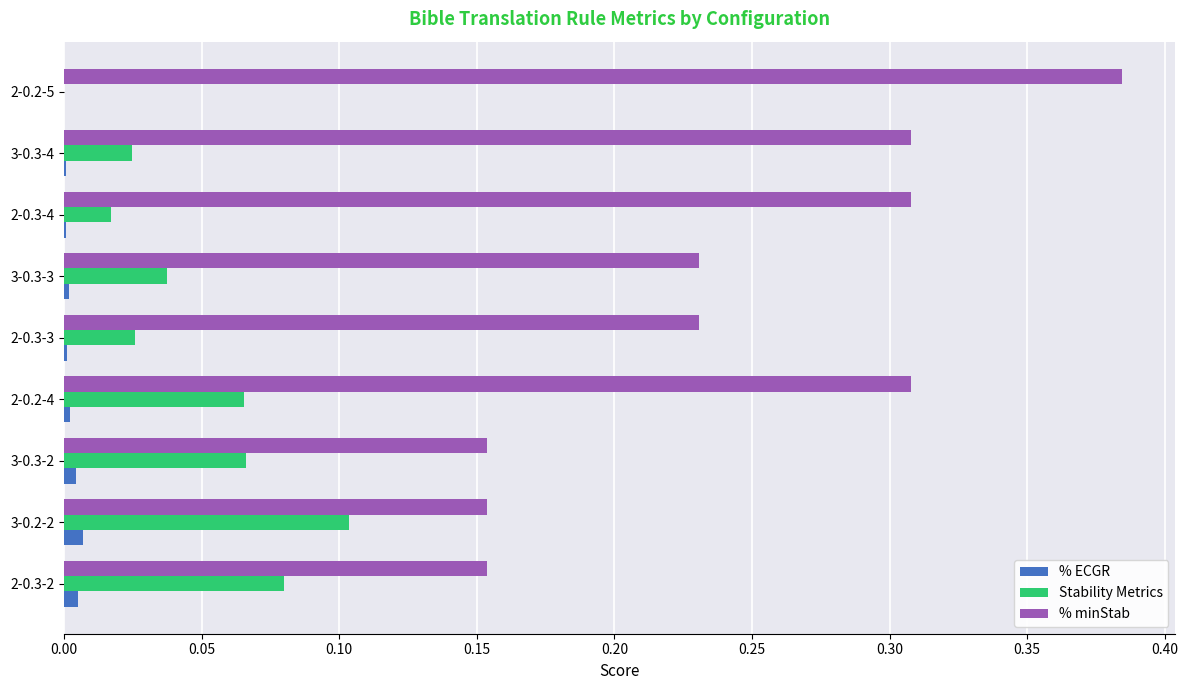

Which series has the largest range (max minus min)?

% minStab